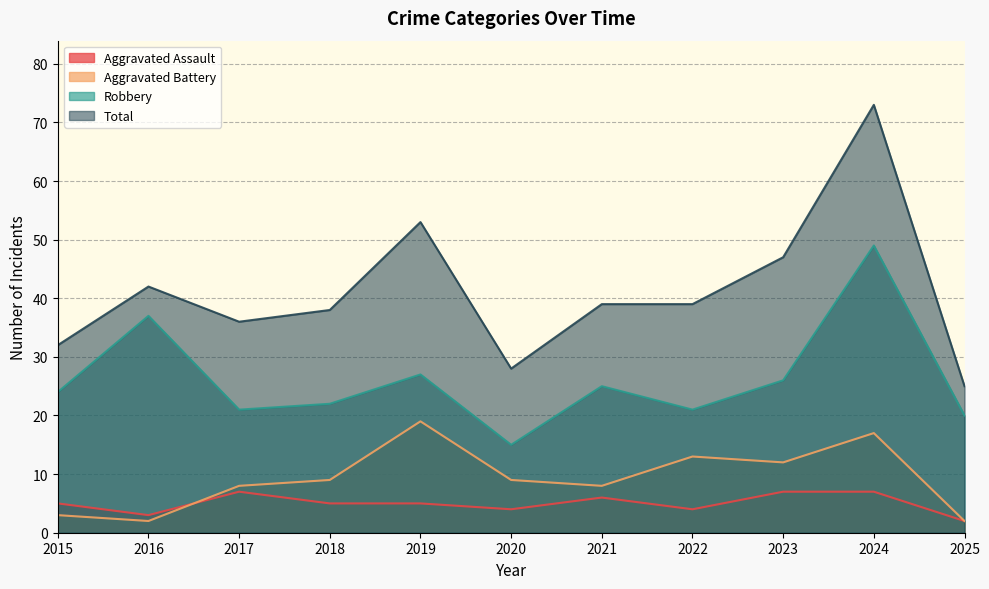

Which series ends up on top after the final intersection of Aggravated Battery and Aggravated Assault?

Aggravated Battery